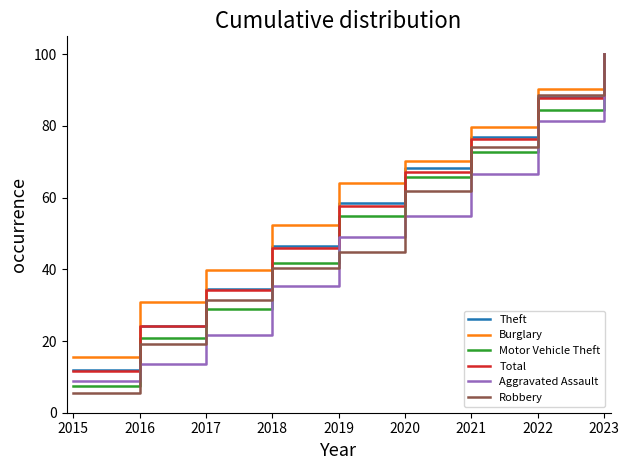

At which category is the sum across all series the highest?

2023